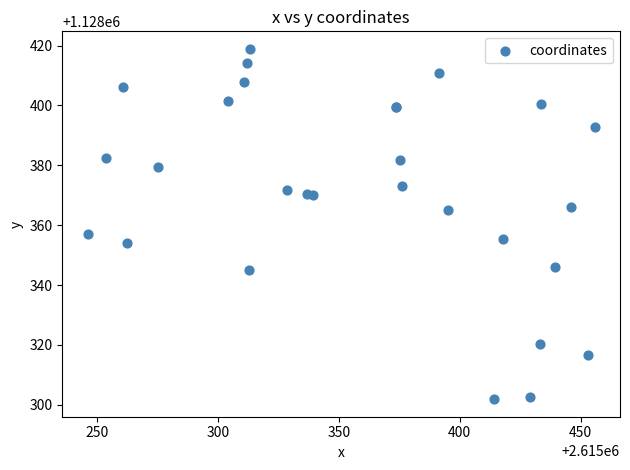

What Y value in the scatter plot is closest to 1128360?

1128357.0